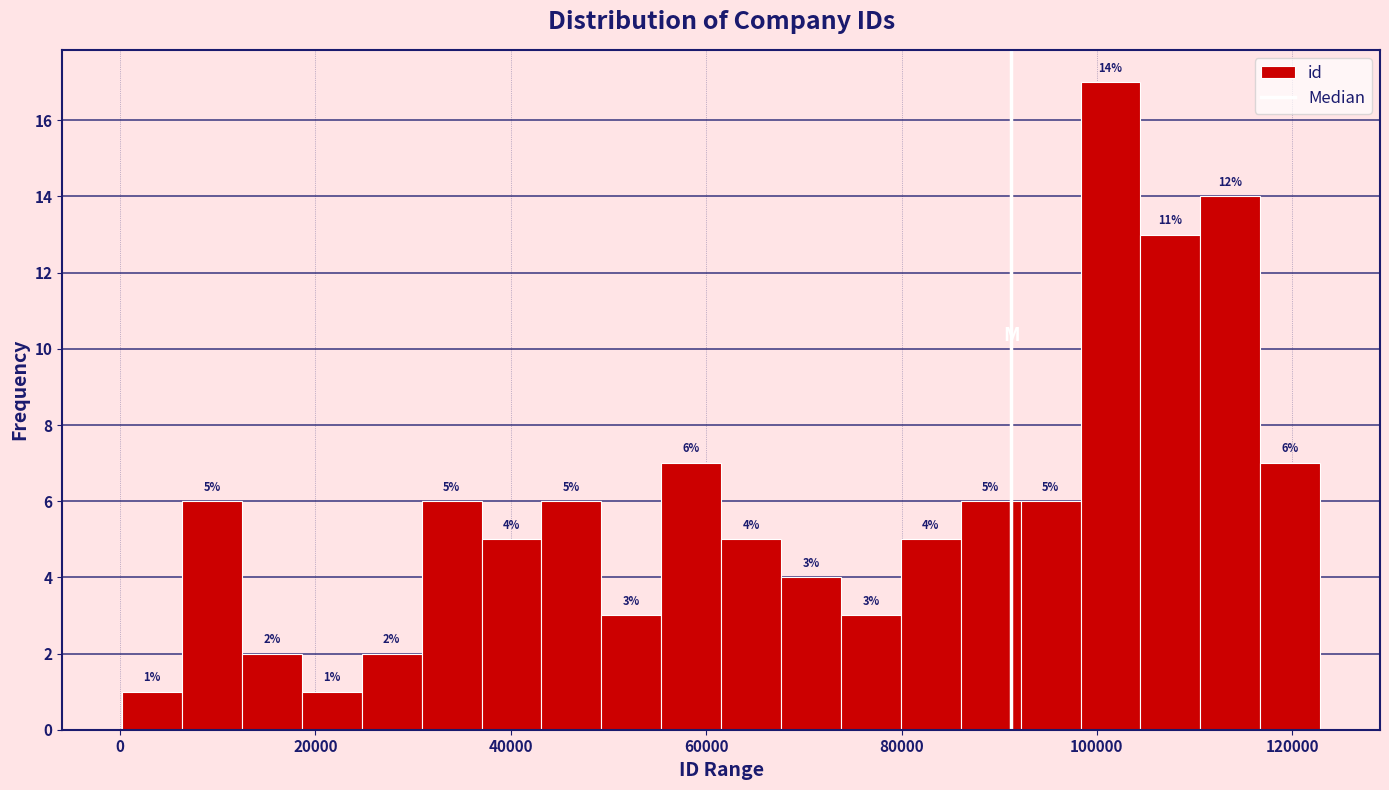

Around what value on the x-axis is the tallest bar? Give the approximate position of its centre, as read against the axis.

102000